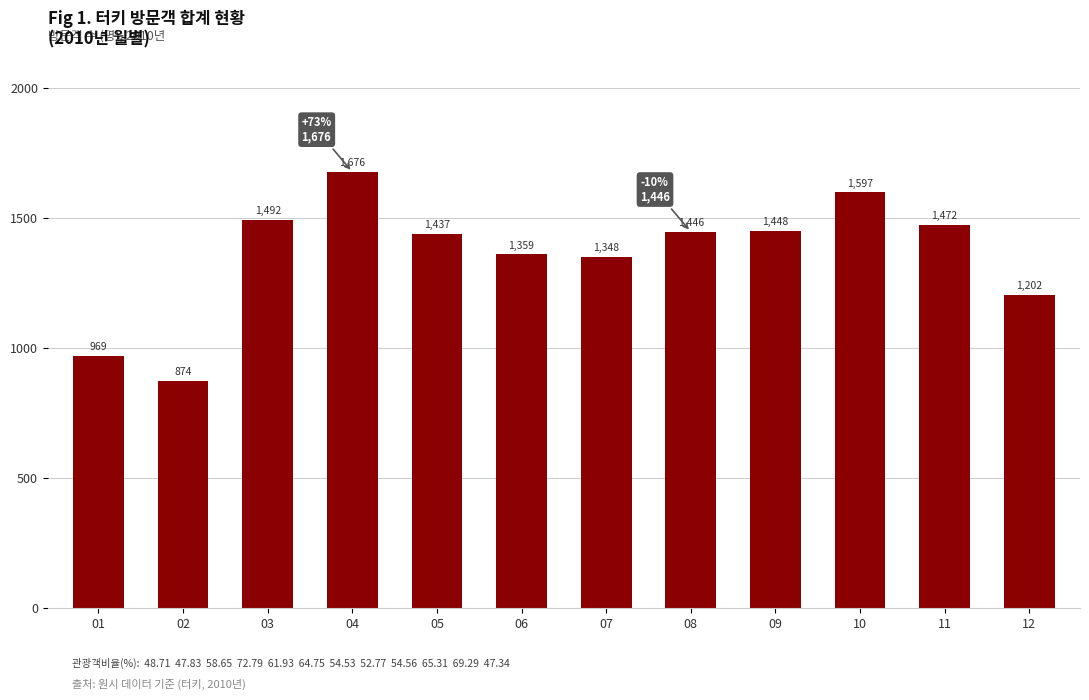

Reading right to left, extract all data points from this chart.

12=1202	11=1472	10=1597	09=1448	08=1446	07=1348	06=1359	05=1437	04=1676	03=1492	02=874	01=969